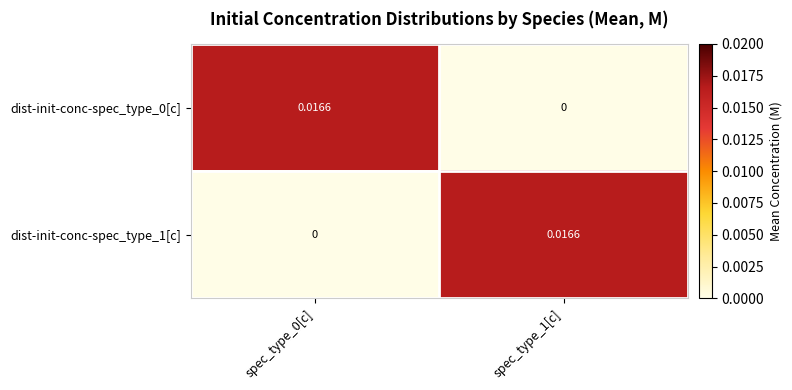

At which category is the sum across all series the highest?

spec_type_0[c]